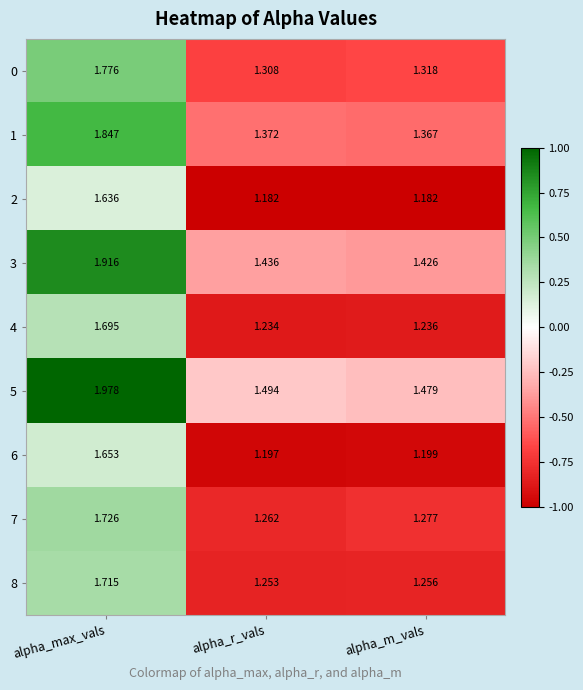

At which label is 8 closest to 1?

alpha_r_vals